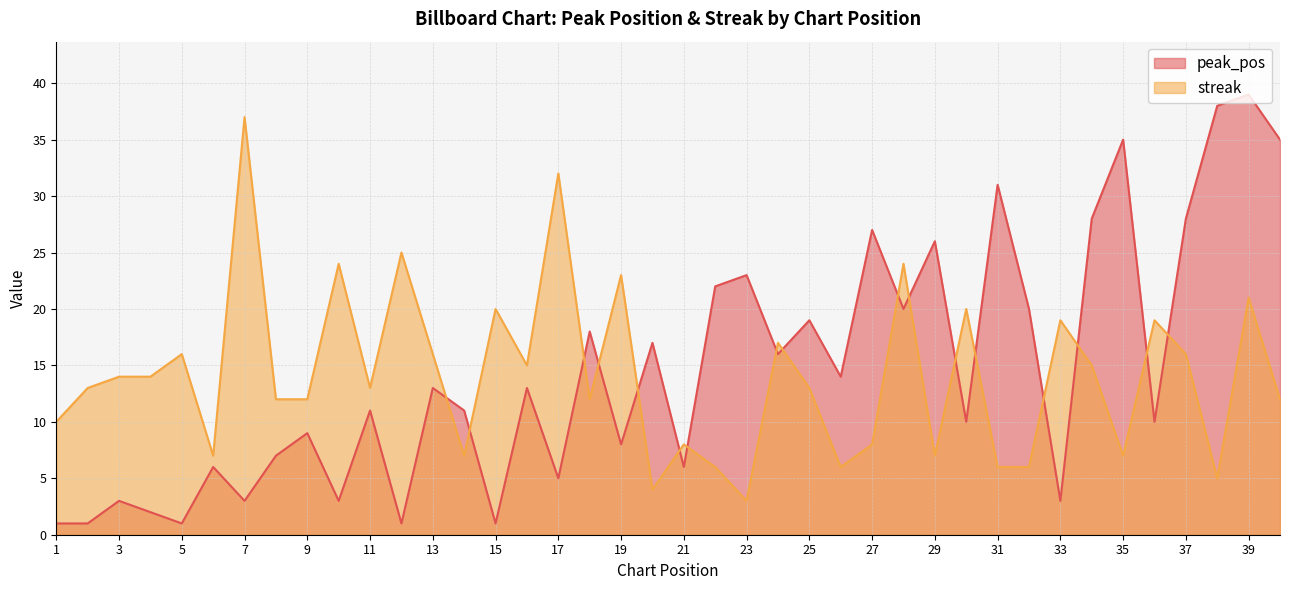

Between 9 and 22, which is larger?

22